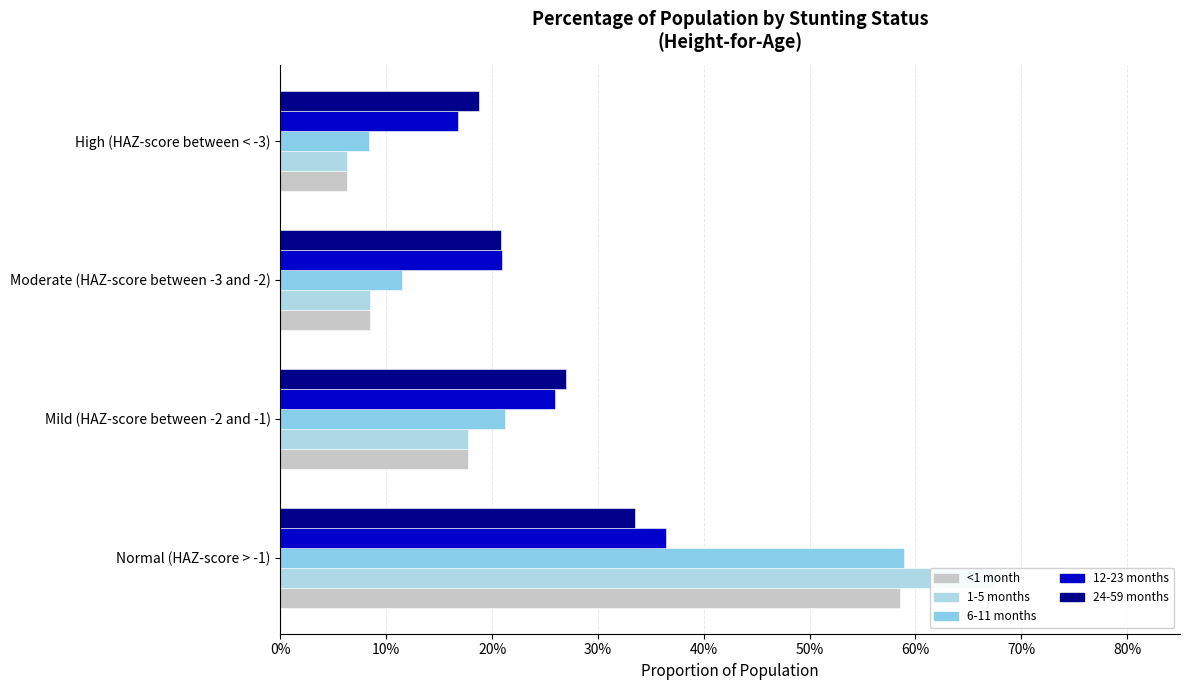

What is the difference between the maximum and minimum values in the 6-11 months series?

0.5